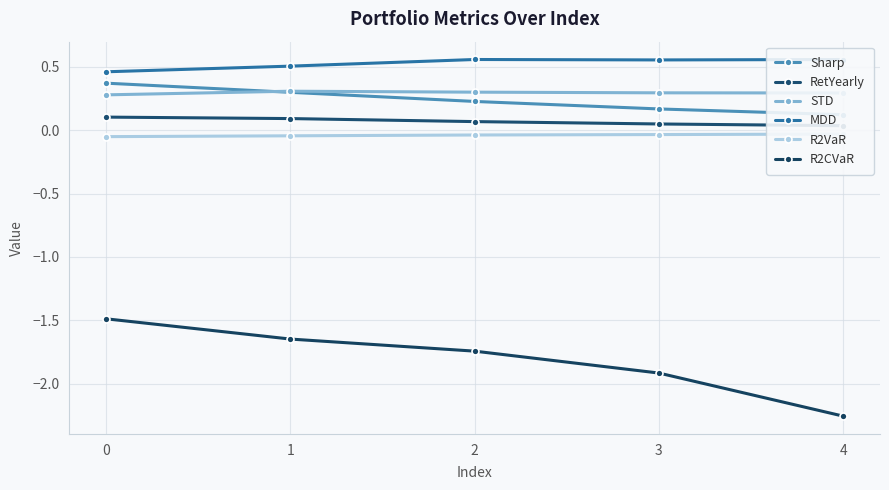

Which has a higher value, 2 or 1?

1